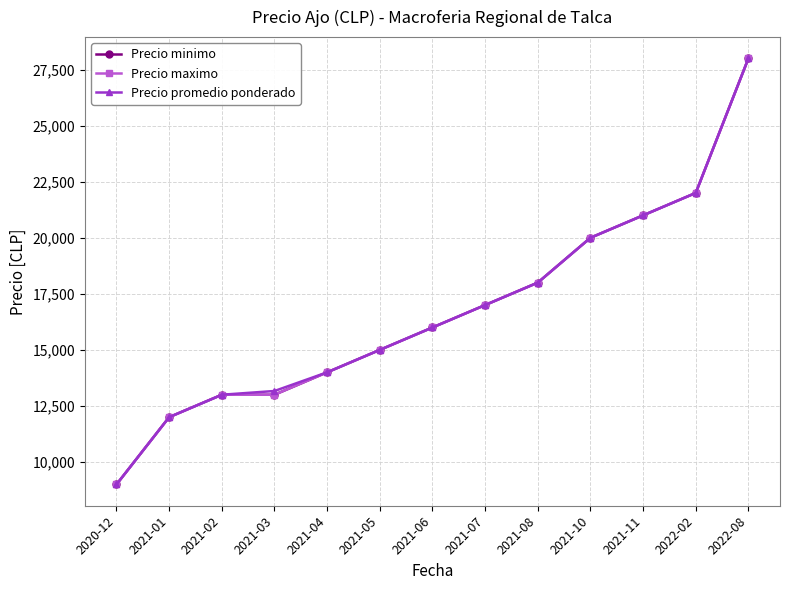

At how many categories does at least one series exceed 26564?

1